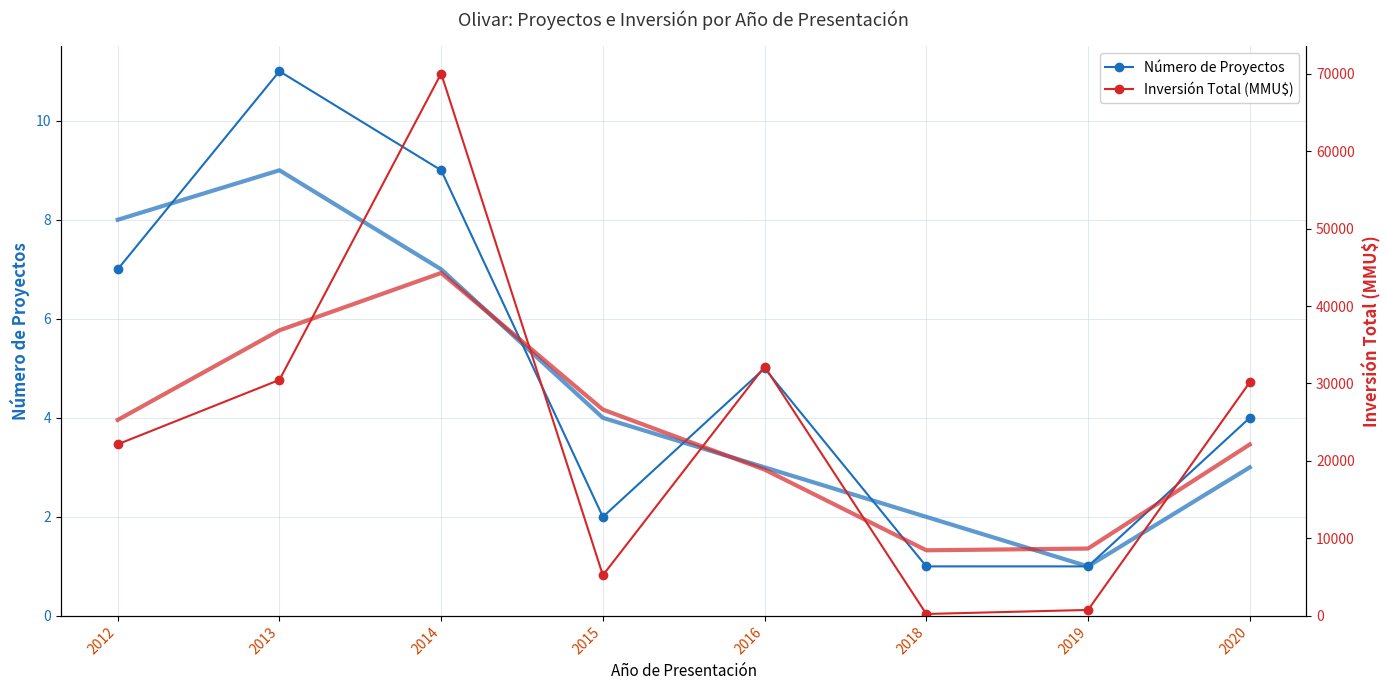

What is the value of the Inversión Total (MMU$) point at the 2nd from the left?

30464